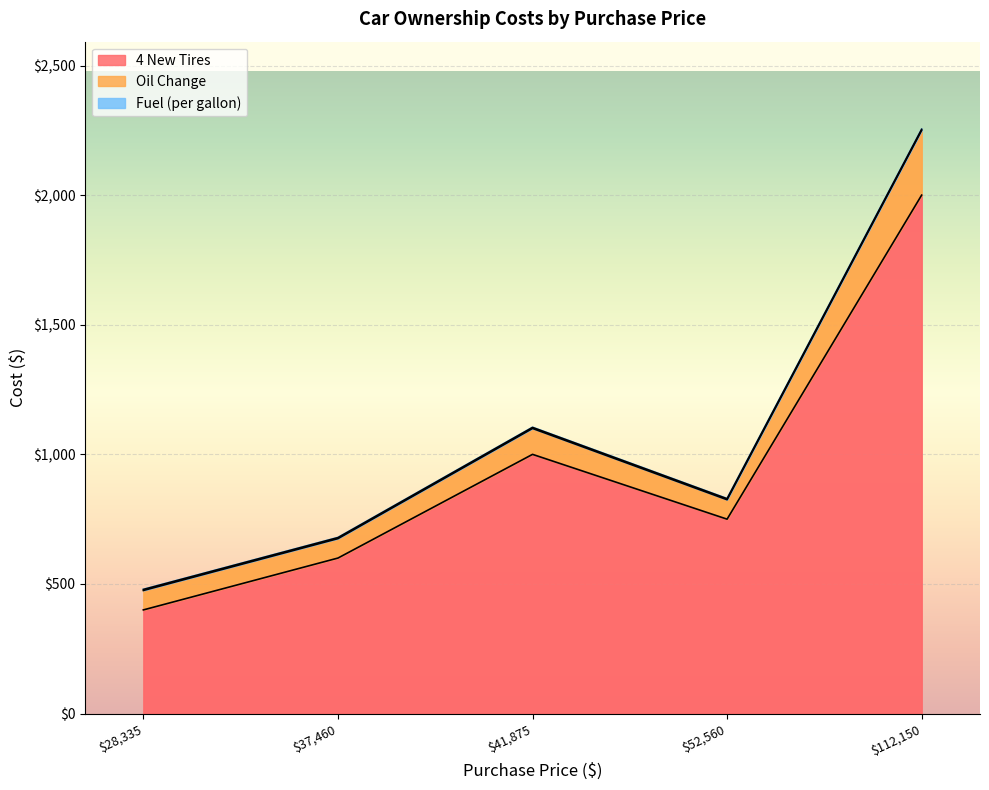

The 4 New Tires series shows 1286 at 2022 Lincoln Aviator. True or false?

False